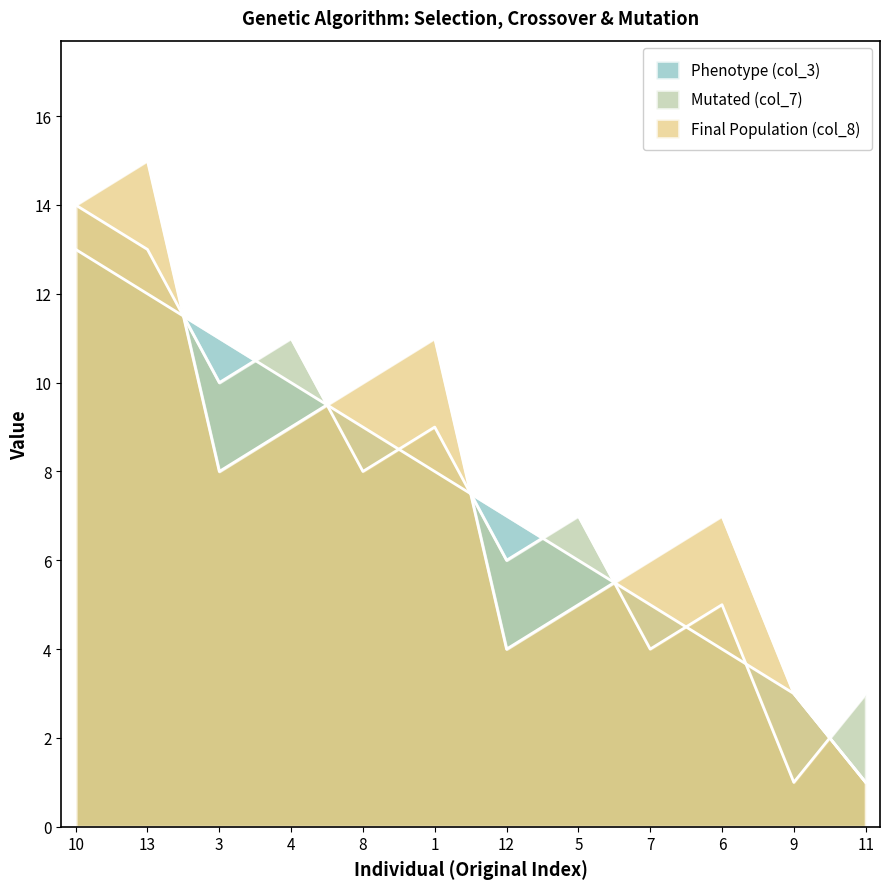

Reading left to right, extract all data points from this chart.

Phenotype (col_3): 10=13	13=12	3=11	4=10	8=9	1=8	12=7	5=6	7=5	6=4	9=3	11=1
Mutated (col_7): 10=14	13=13	3=10	4=11	8=8	1=9	12=6	5=7	7=4	6=5	9=1	11=3
Final Population (col_8): 10=14	13=15	3=8	4=9	8=10	1=11	12=4	5=5	7=6	6=7	9=3	11=1